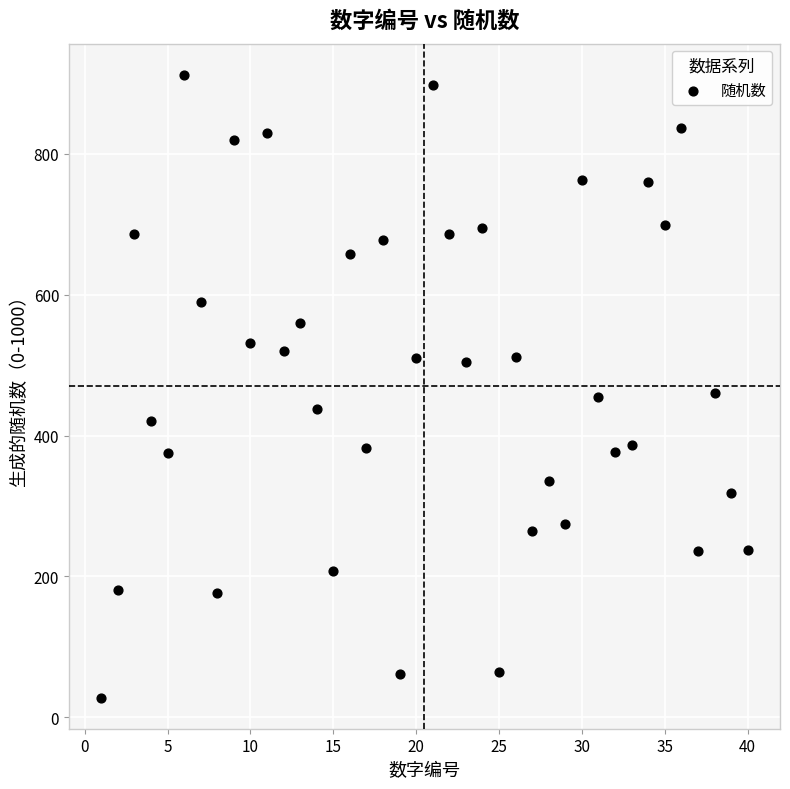

What is the range of Y values (max minus min)?

884